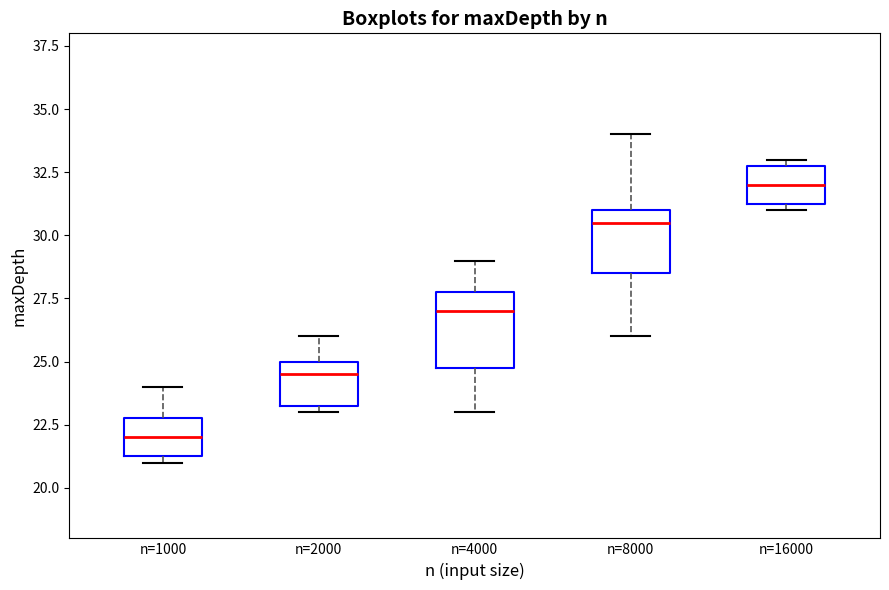

Which box's median line is the highest?

n=16000